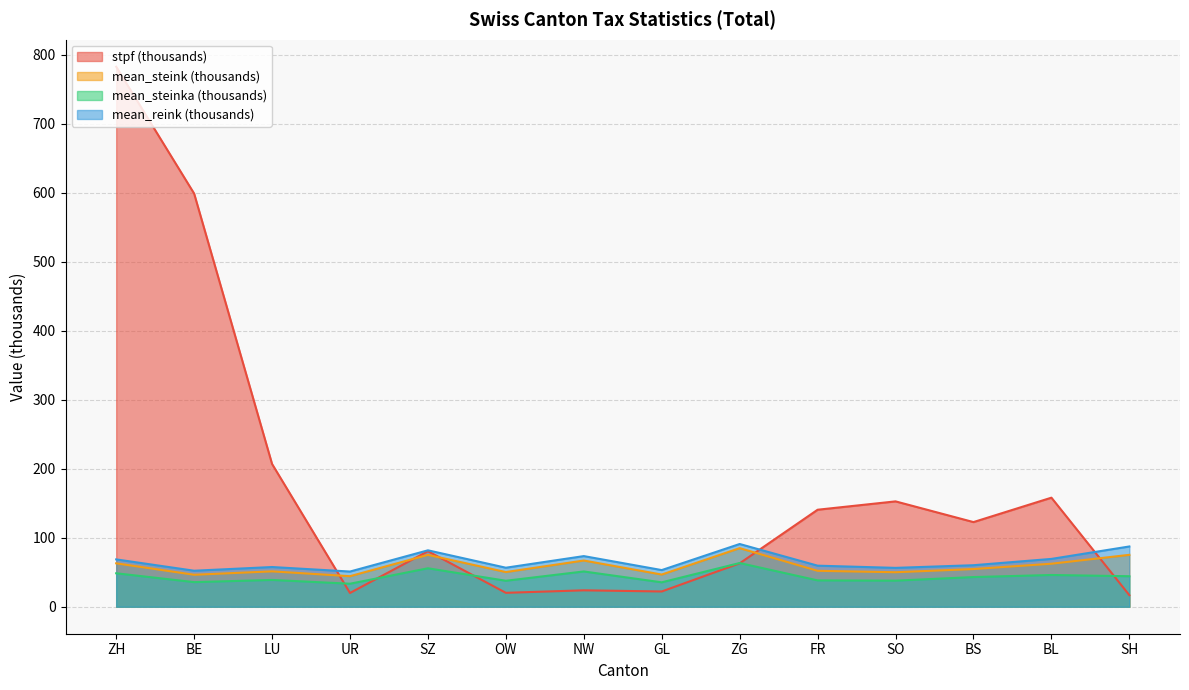

At which label does mean_reink (thousands) reach its minimum?

UR